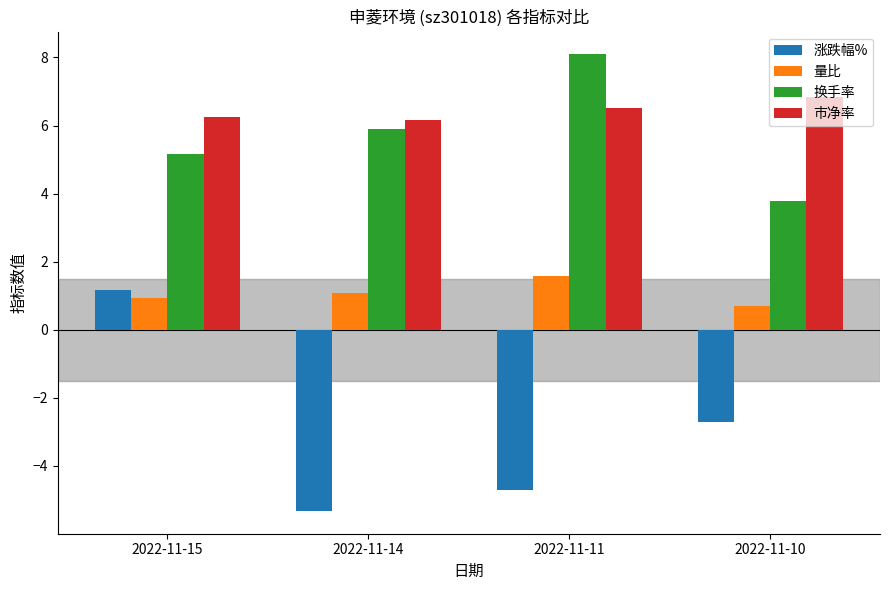

What is the sum of the 涨跌幅% values at 2022-11-15 and 2022-11-14?

-4.1